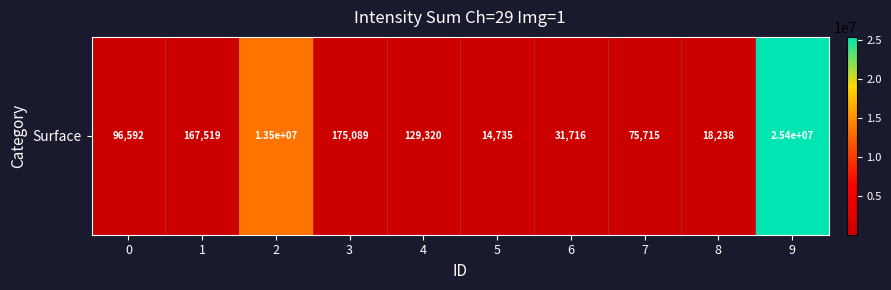

True or false: the data shows 167519 at 1.

True